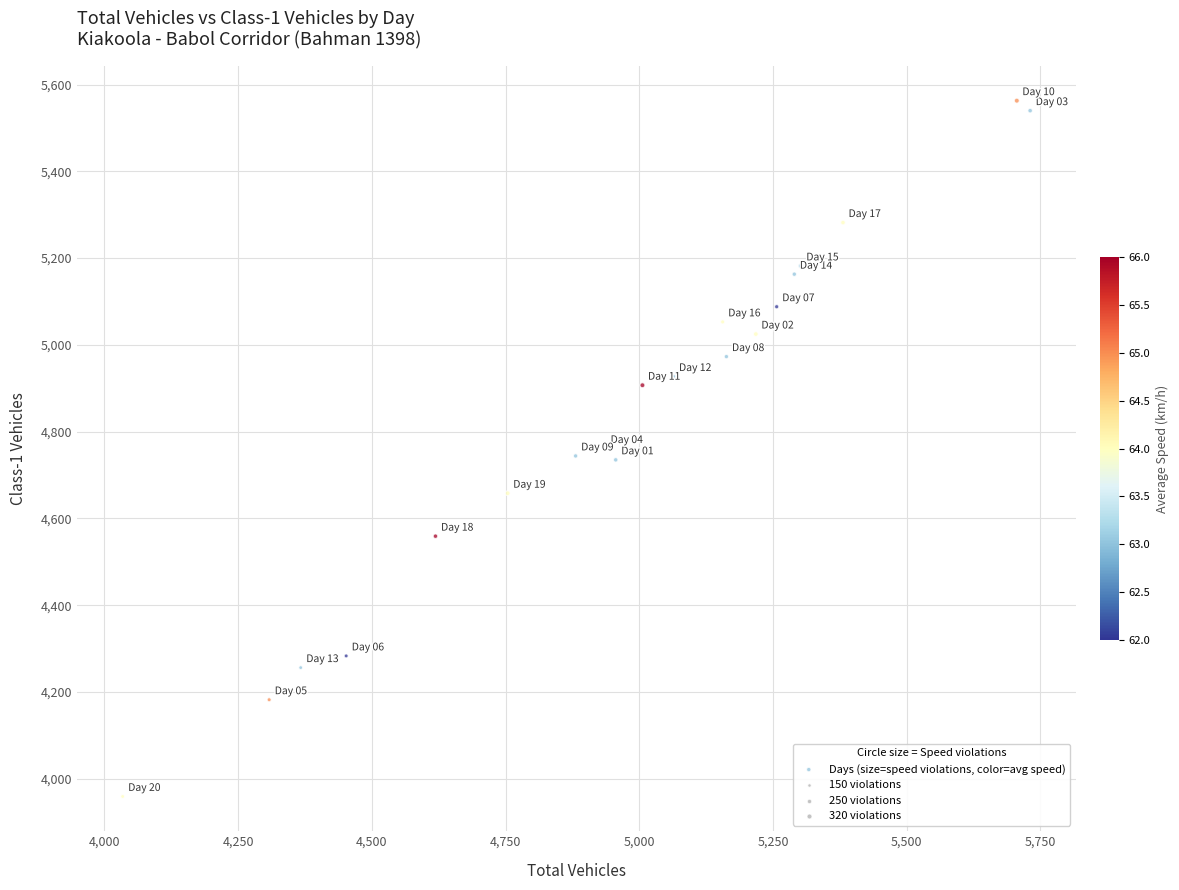

What is the range of X values (max minus min)?

1697